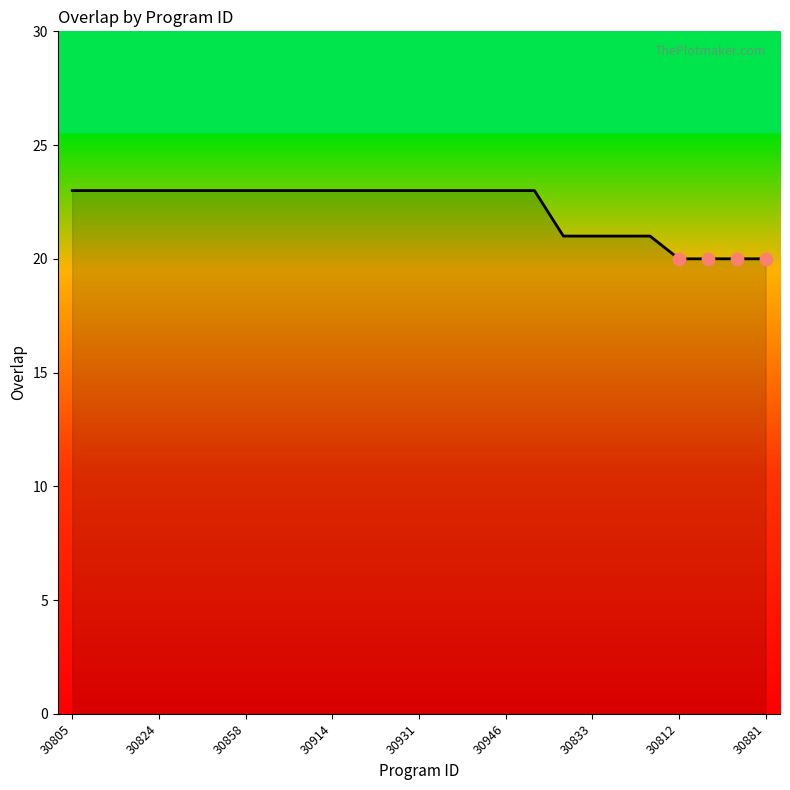

What is the smallest value displayed?

20